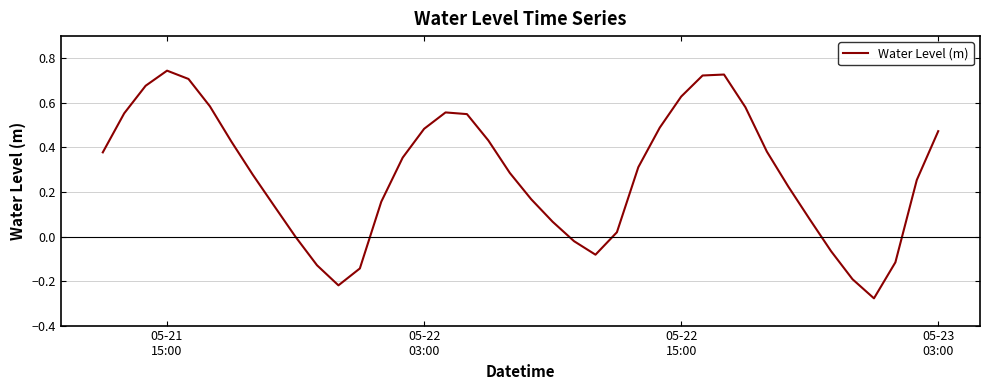

How many lines are shown in the chart?

1